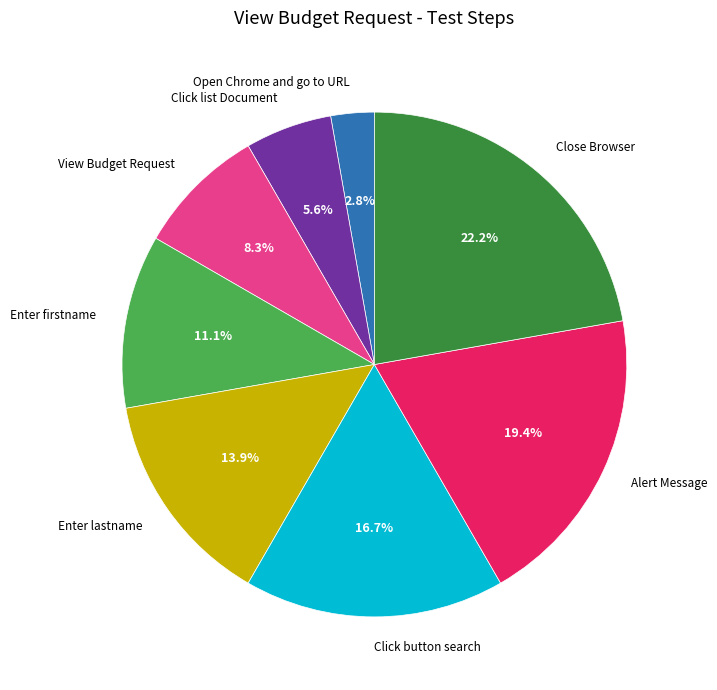

Which category has the smallest portion of the pie?

Open Chrome and go to URL